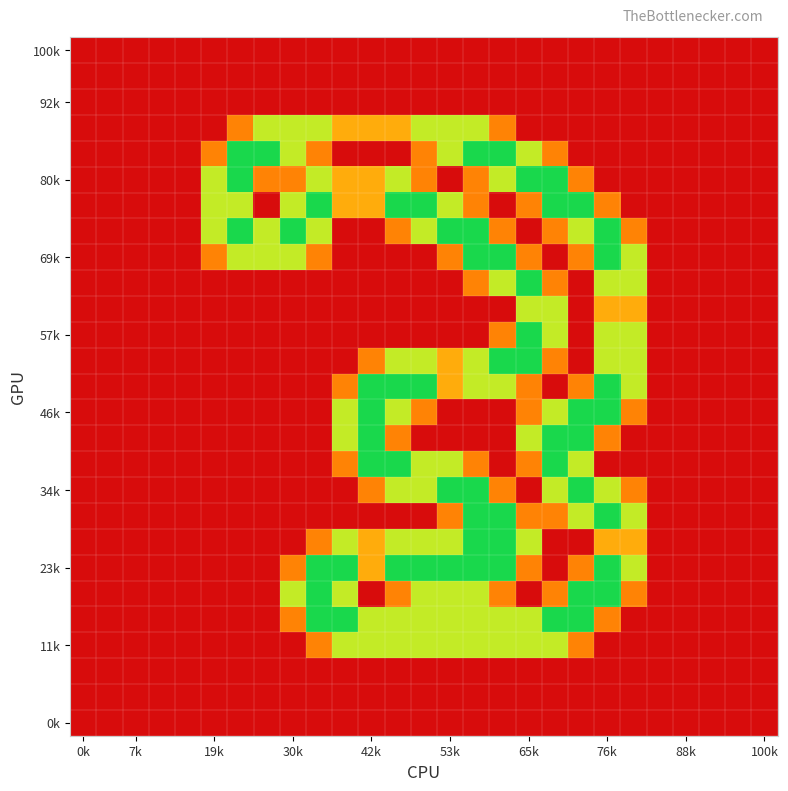

Which category has the lowest value across all series?

0k